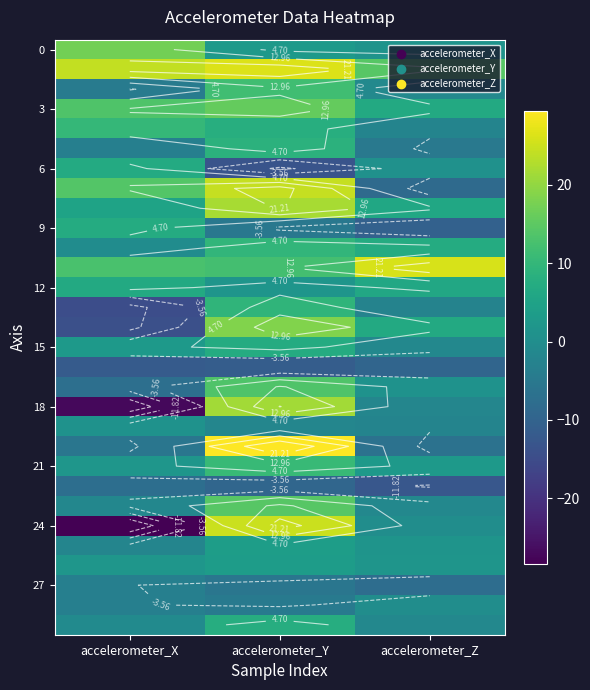

Is the value of 0 at accelerometer_Y greater than the value of 18 at accelerometer_Y?

No